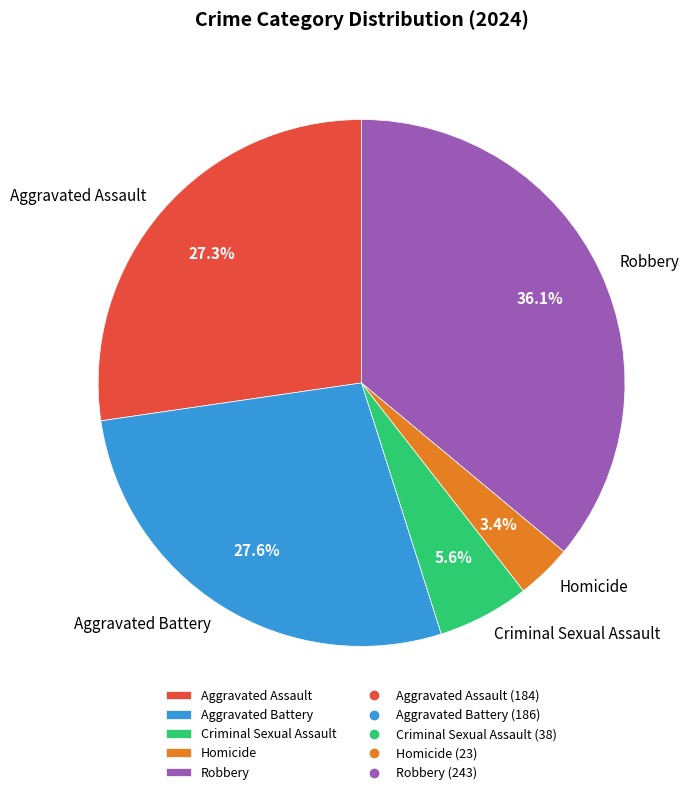

Between Homicide and Criminal Sexual Assault, which is larger?

Criminal Sexual Assault